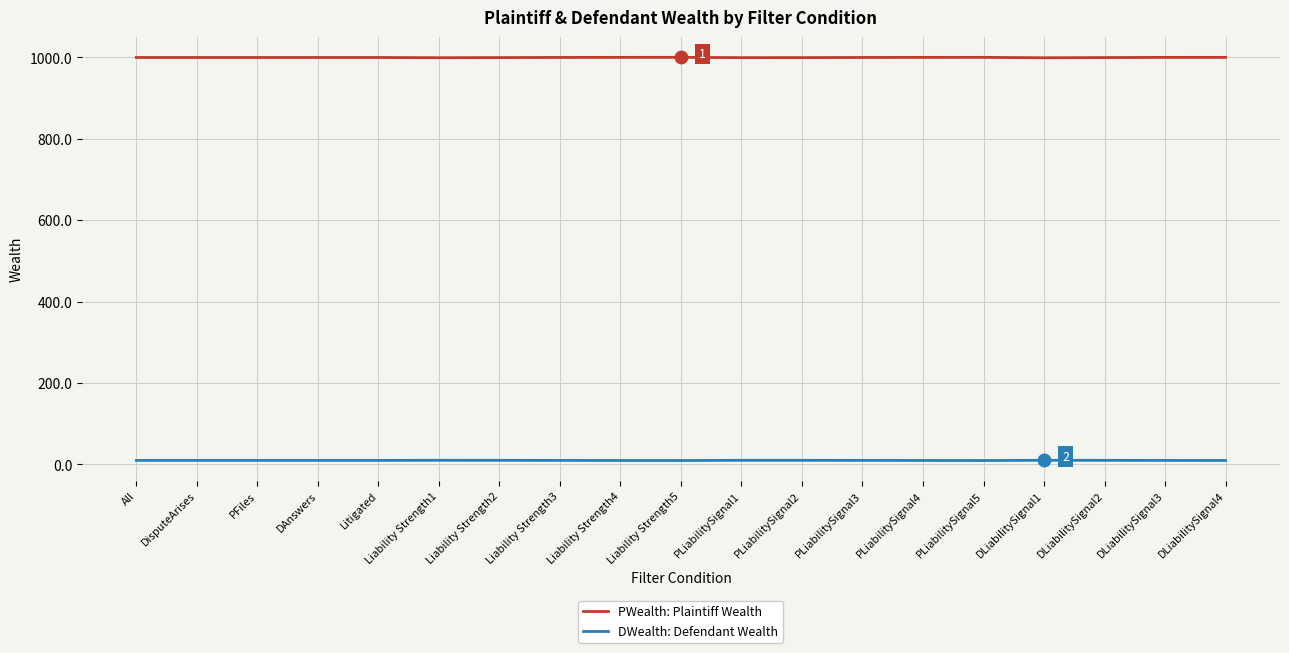

Is the value of DWealth: Defendant Wealth at Liability Strength4 greater than the value of PWealth: Plaintiff Wealth at Liability Strength3?

No